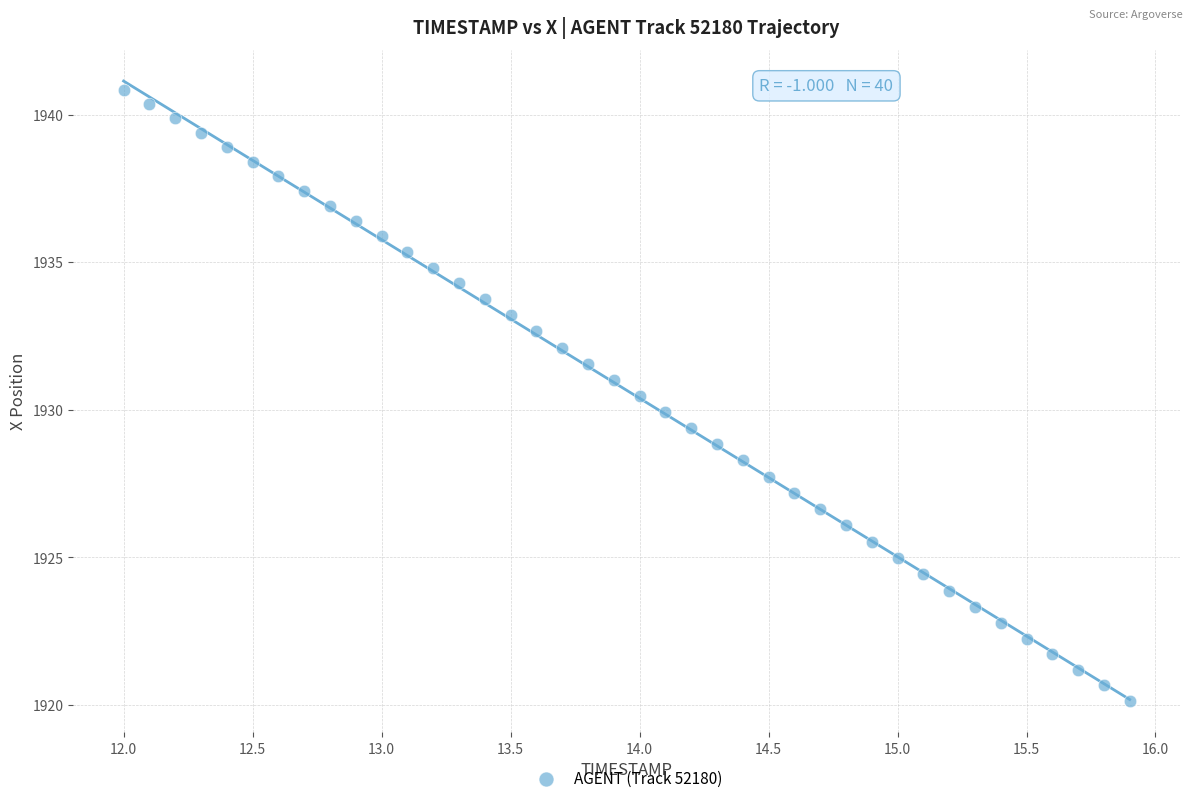

What is the range of X values (max minus min)?

3.9